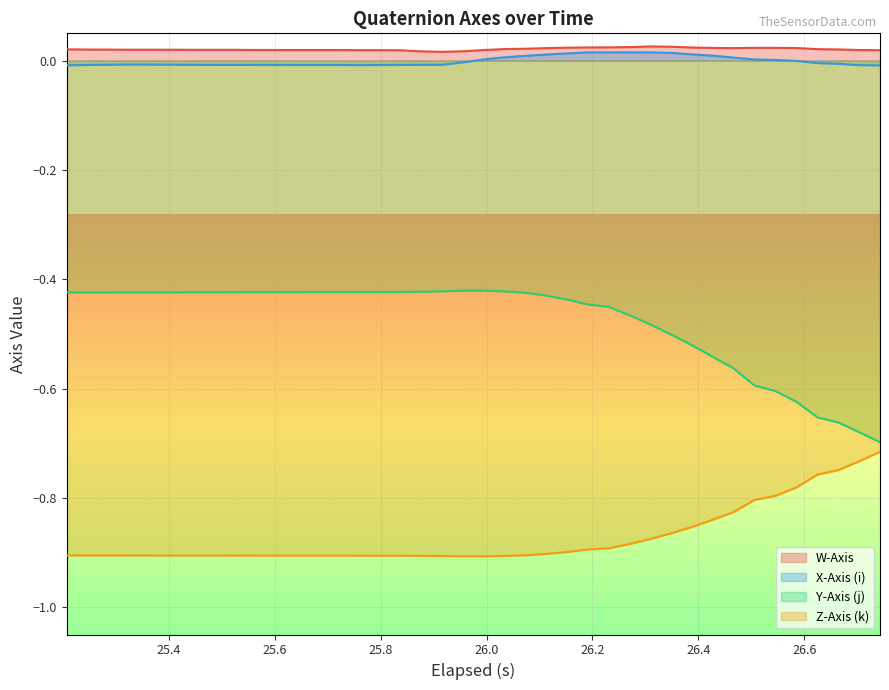

How many lines are shown in the chart?

4